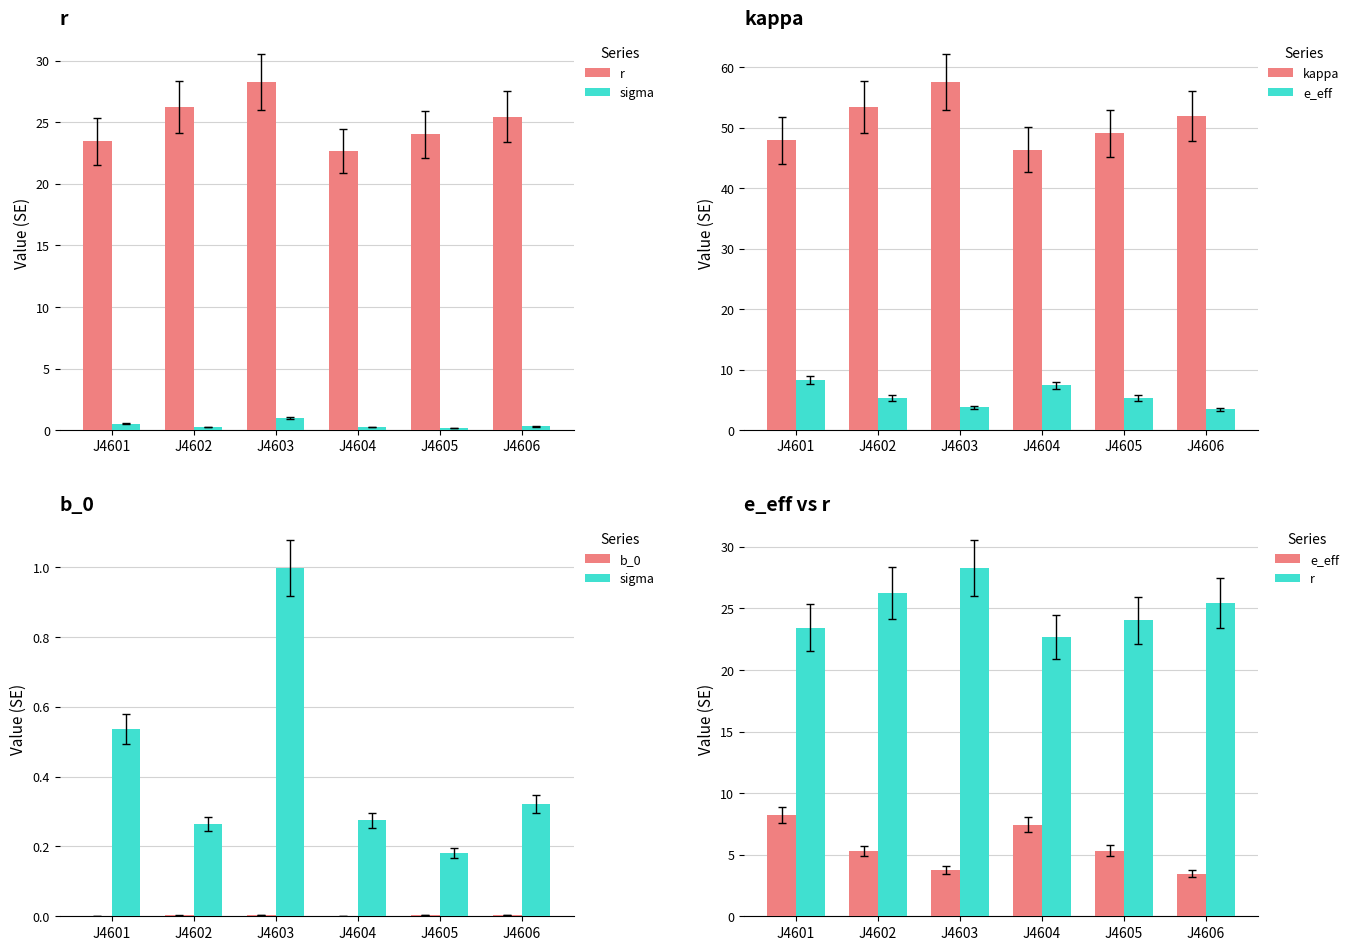

What is the value of the sigma bar at the 4th from the left?

0.3